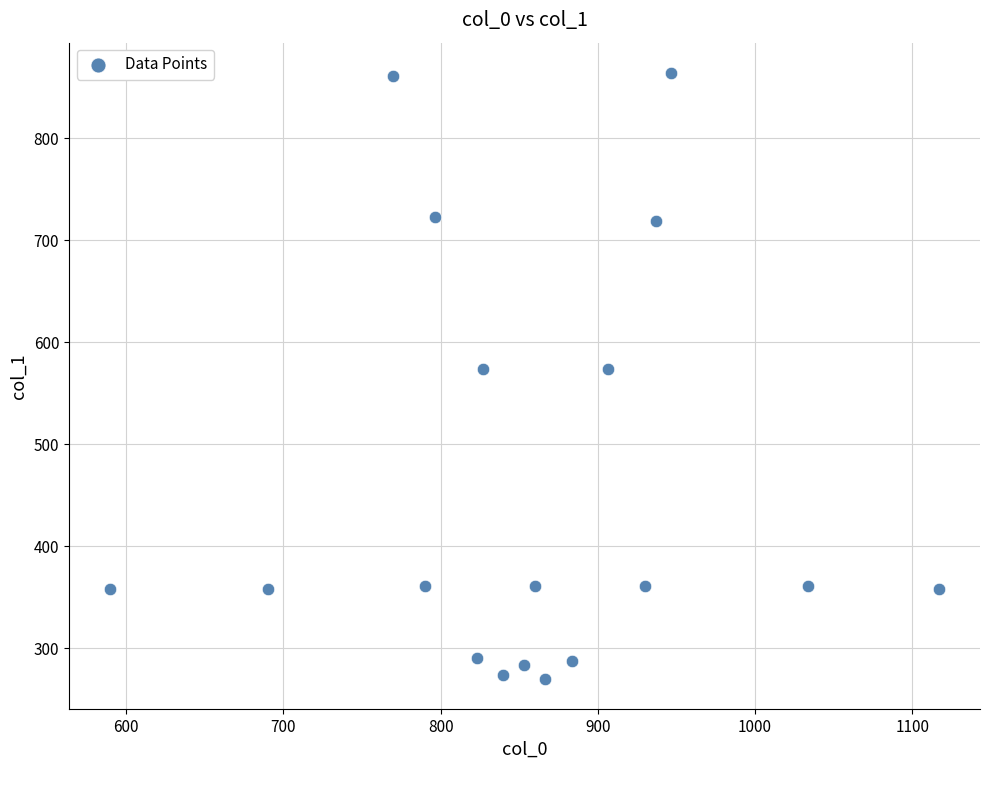

What is the range of Y values (max minus min)?

594.0